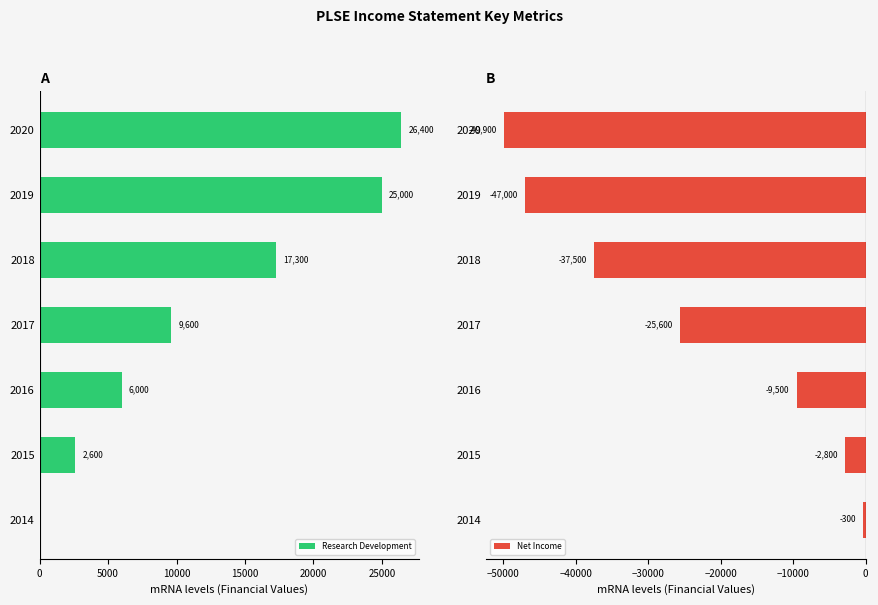

What is the highest value of the Research Development series?

26400